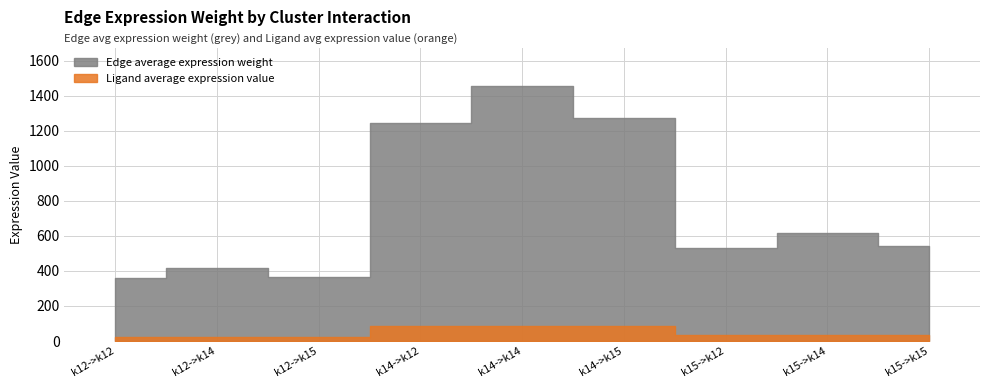

Rank the series at k15->k12 from lowest to highest value.

Ligand average expression value, Edge average expression weight